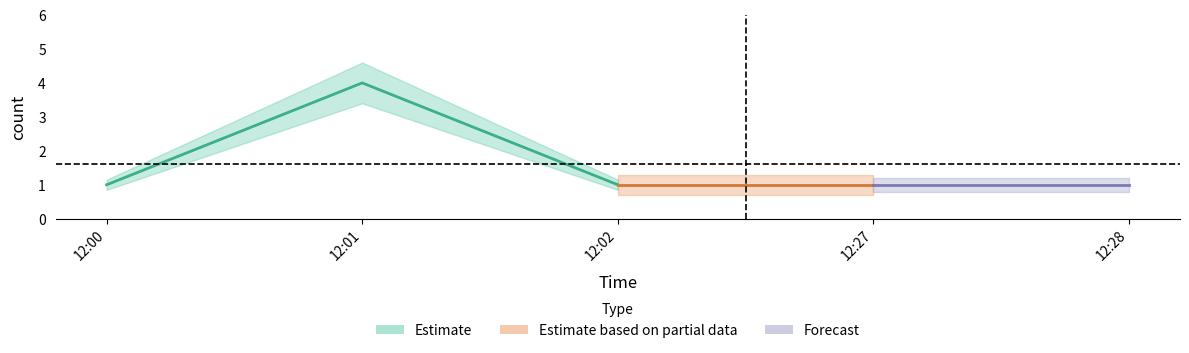

List the labels in order of value, largest first.

2019-12-10 12:01:00, 2019-12-10 12:00:00, 2019-12-10 12:02:00, 2019-12-10 12:27:00, 2019-12-10 12:28:00